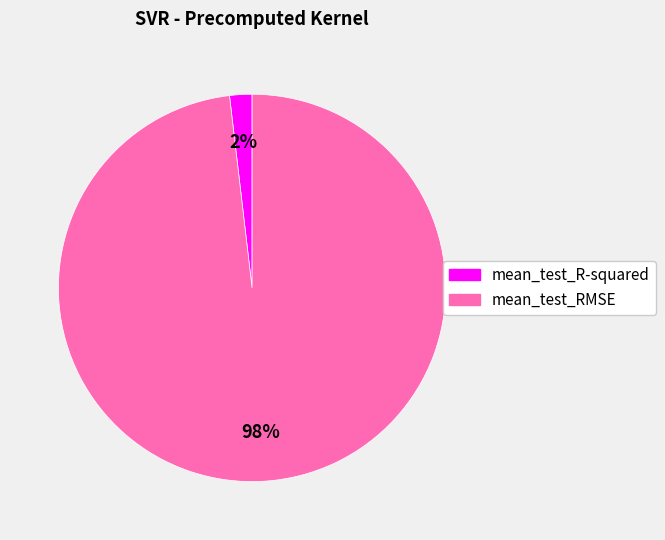

Does any single category account for the majority?

Yes